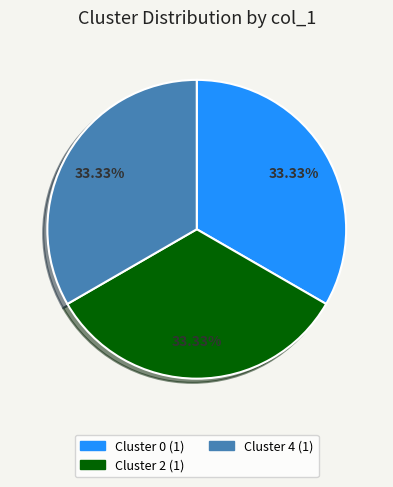

To the nearest percent, what is the difference between the largest and smallest slice percentages?

0%